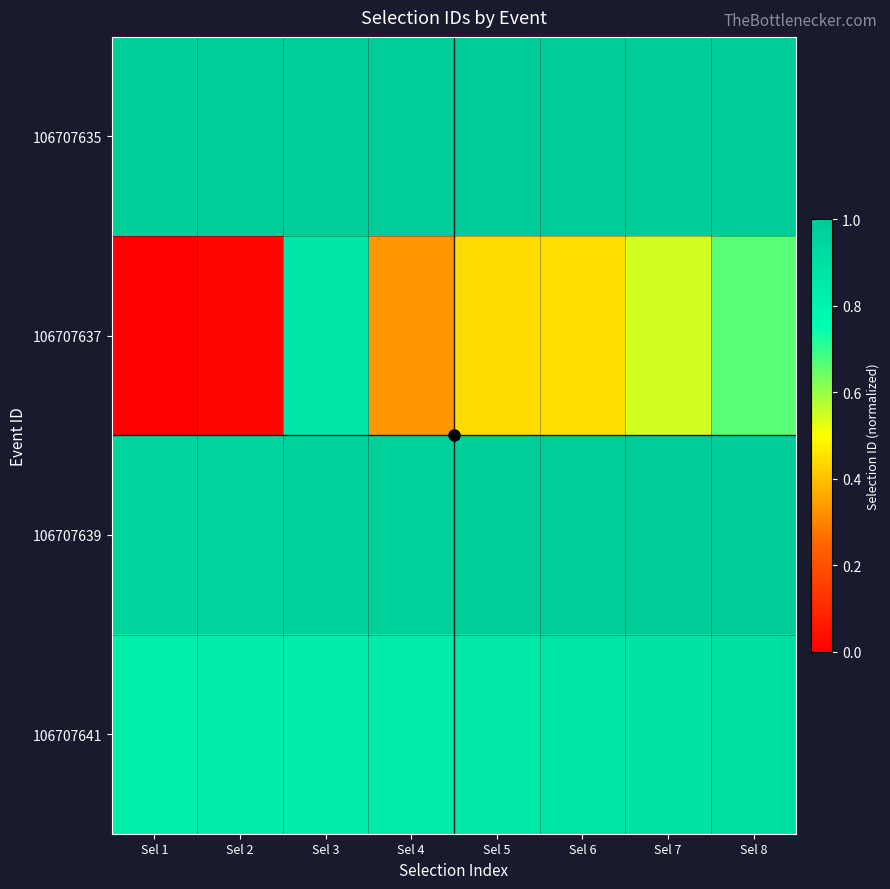

Which category has the highest value across all series?

Sel 8